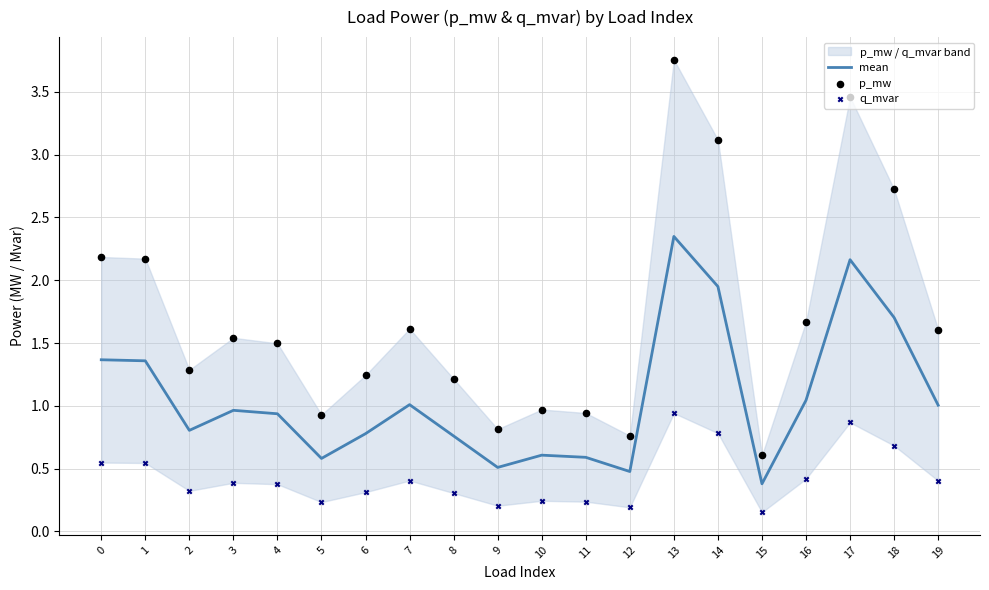

At which category is the sum across all series the highest?

13